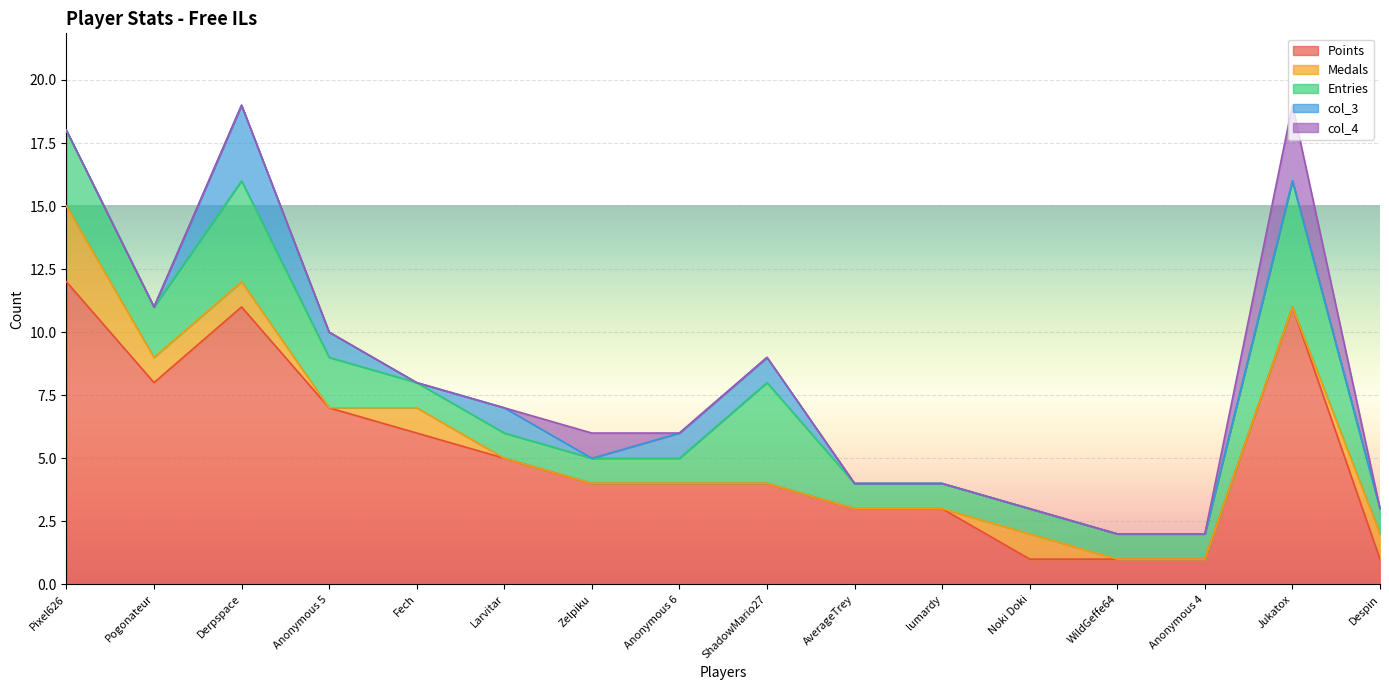

Is the value of Entries at AverageTrey greater than the value of Points at Anonymous 6?

No